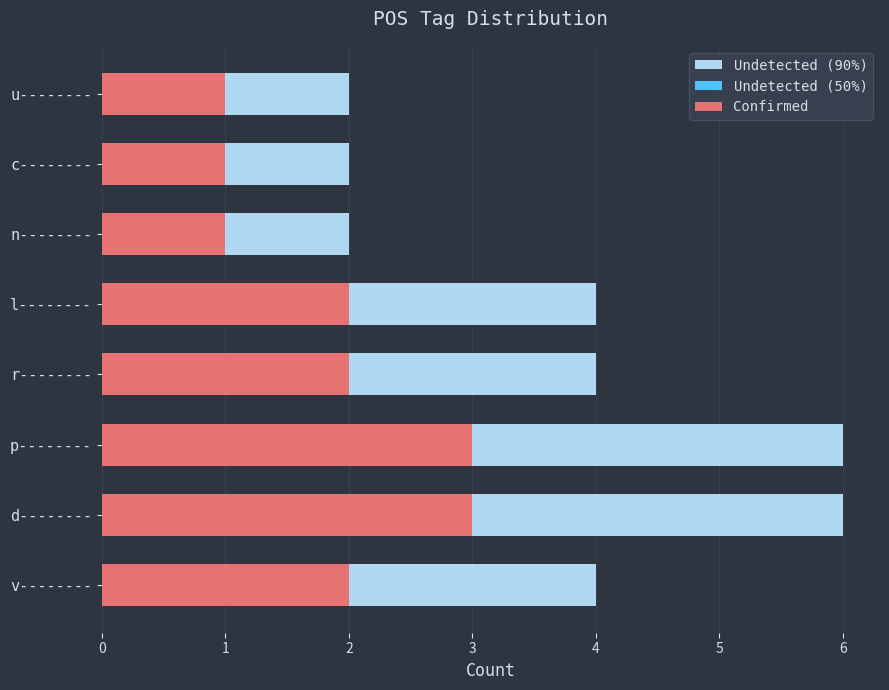

How many distinct data groups are displayed?

3